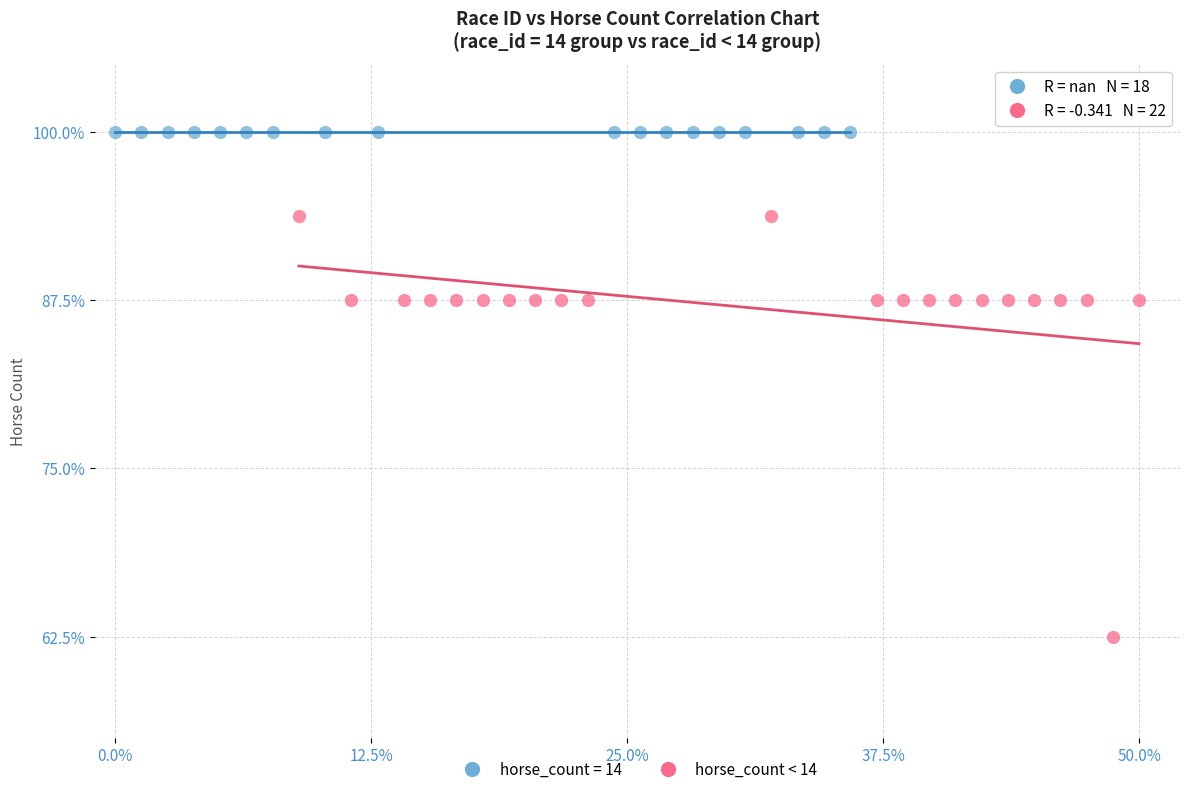

Which series contains the highest Y value?

horse_count = 14